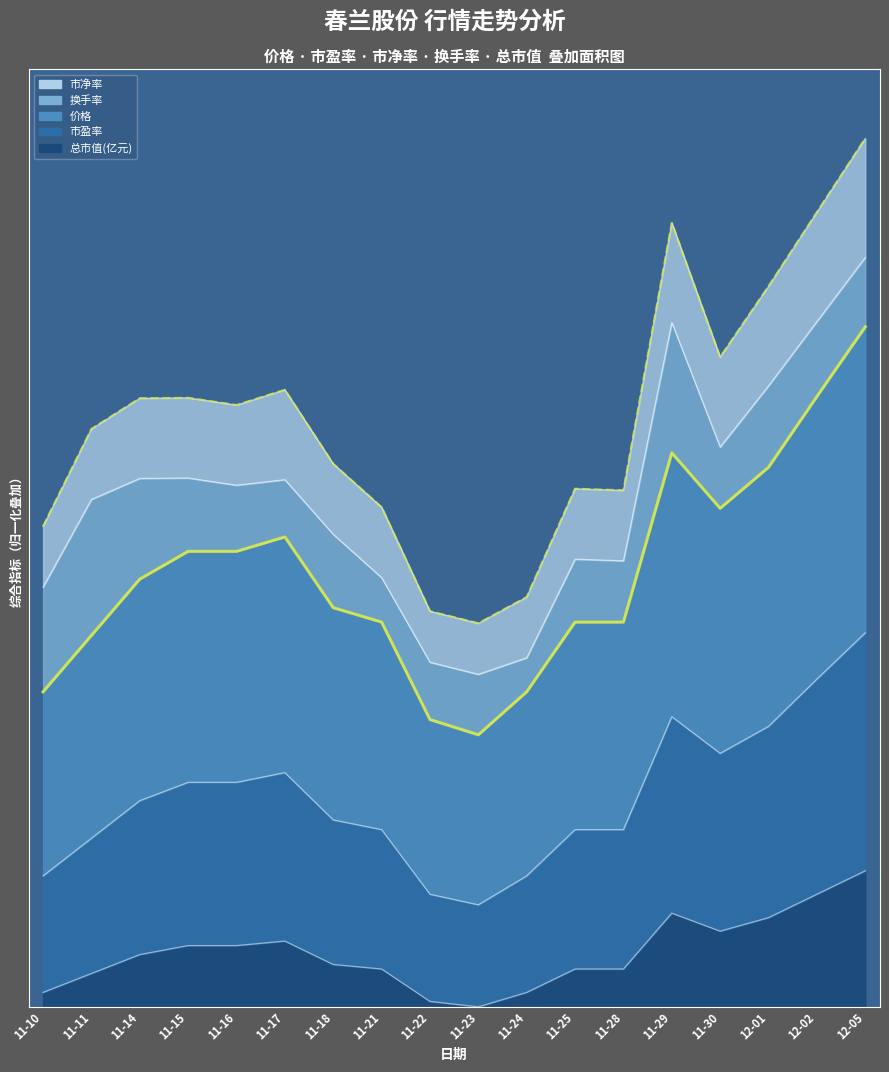

What is the label of the 11th point from the right?

11-21